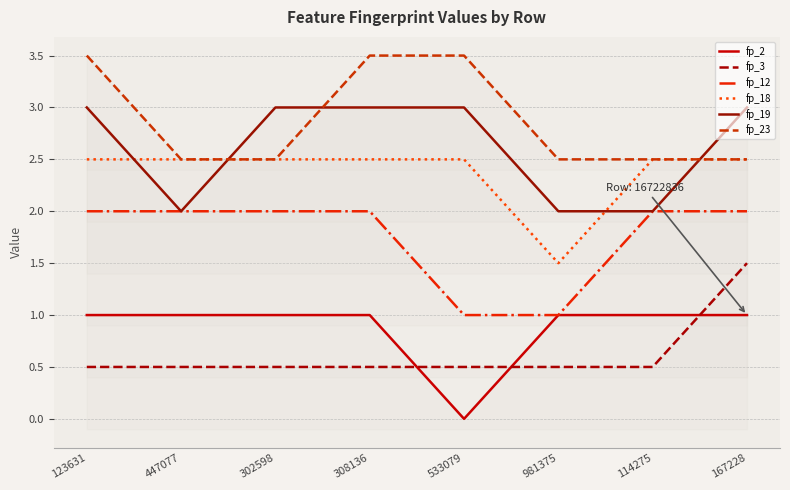

What value does the fp_3 series have at 981375?

0.5